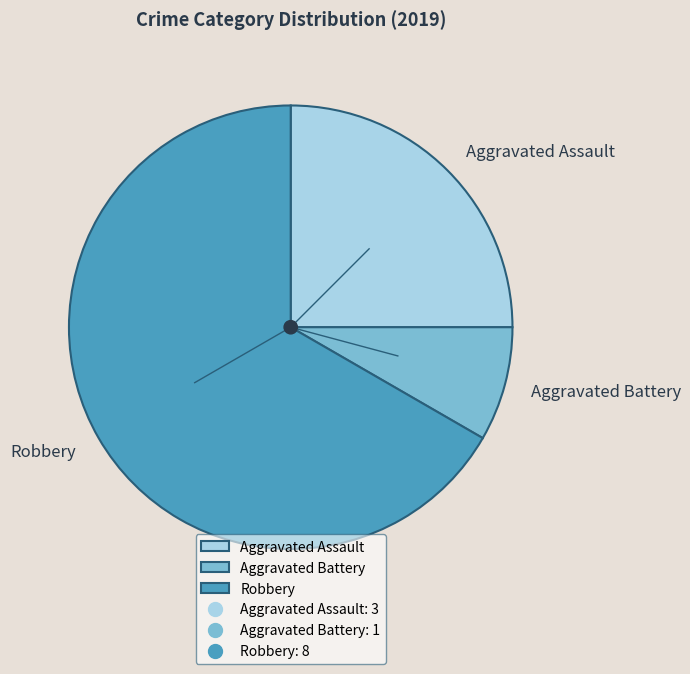

Do Robbery and Aggravated Assault together represent more than half of the pie?

Yes